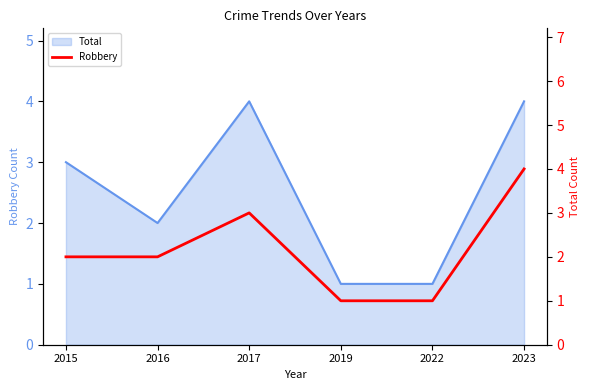

What is the change in value from 2016 to 2019?

-1